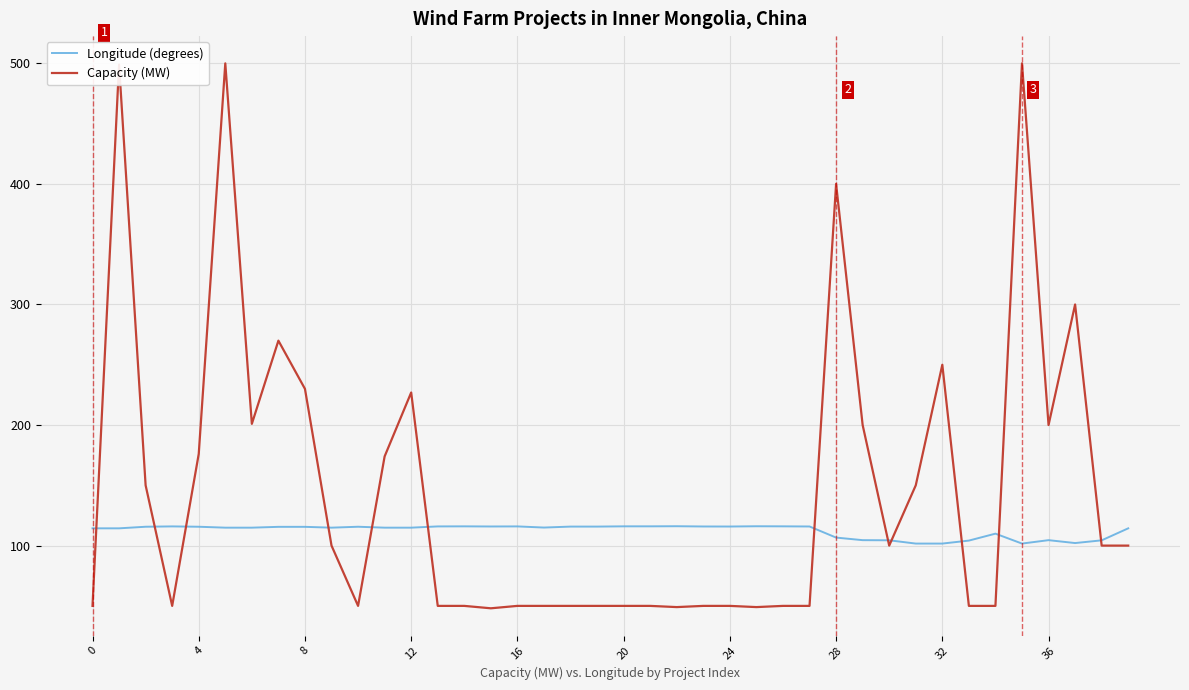

Rank the series by their maximum value, from lowest to highest.

Longitude (degrees), Capacity (MW)